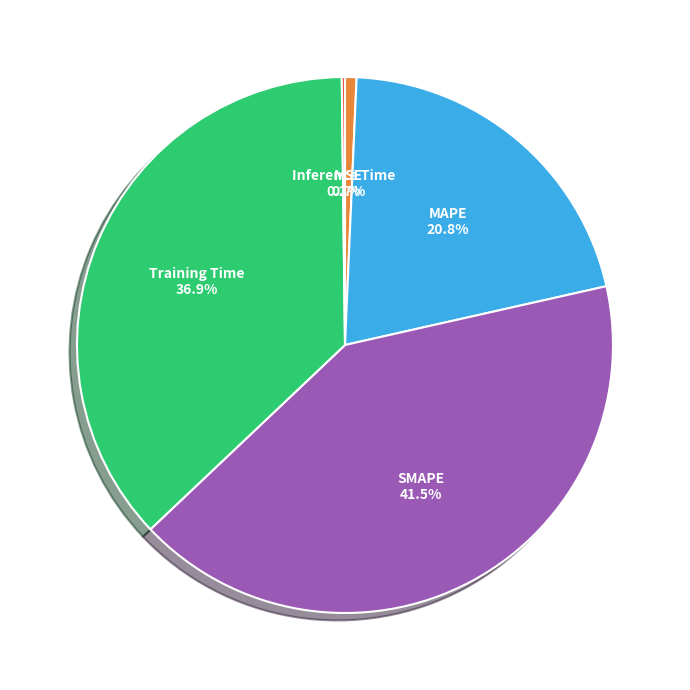

Is there a majority slice in this chart?

No